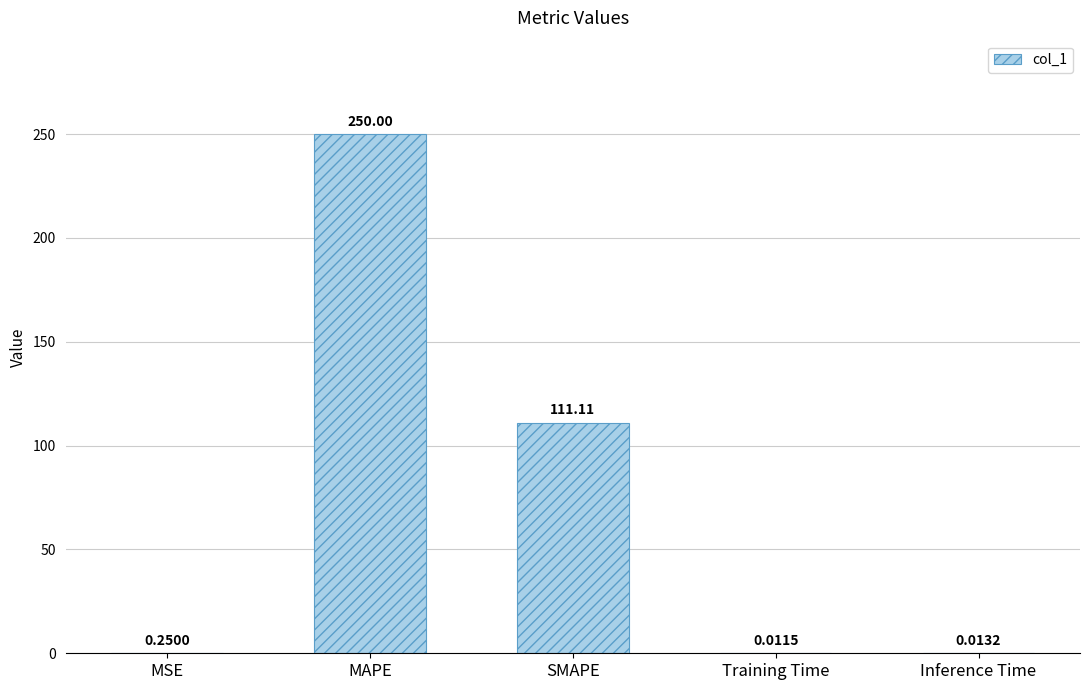

Which category has the highest value across all series?

MAPE